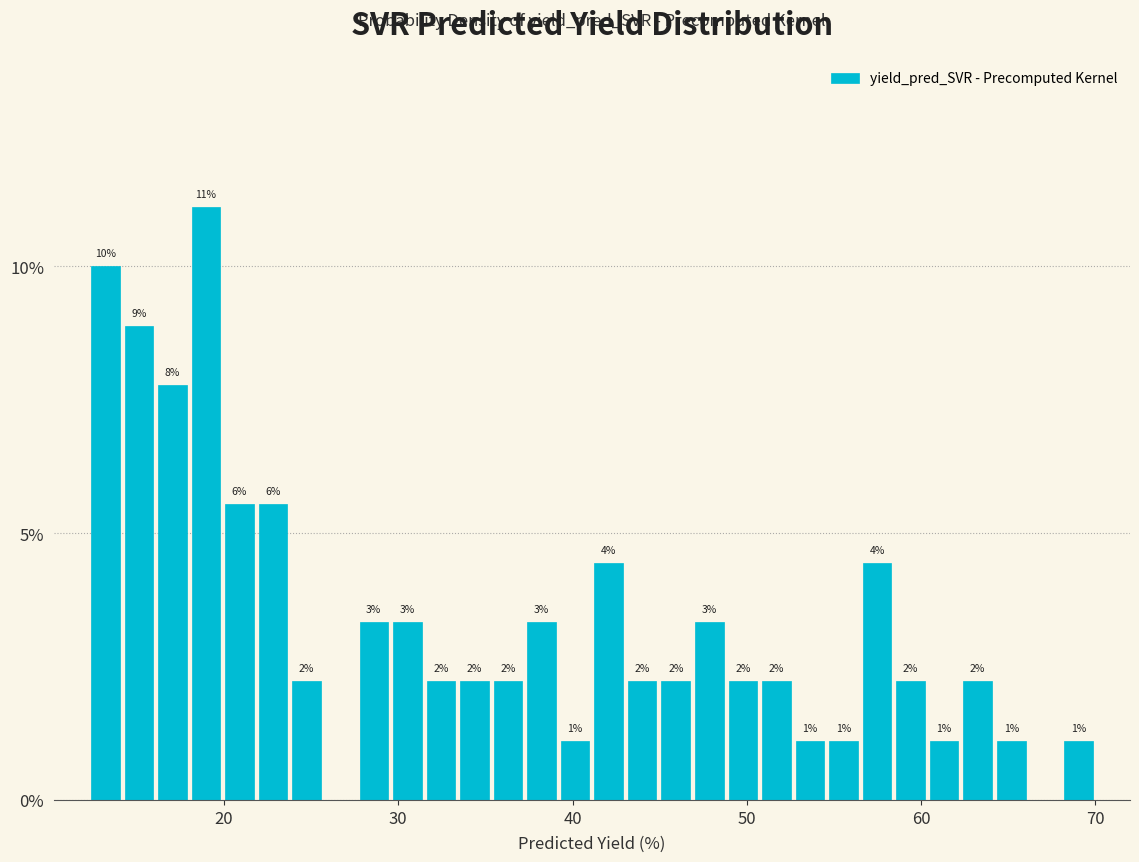

Around what value on the x-axis is the tallest bar? Give the approximate position of its centre, as read against the axis.

19